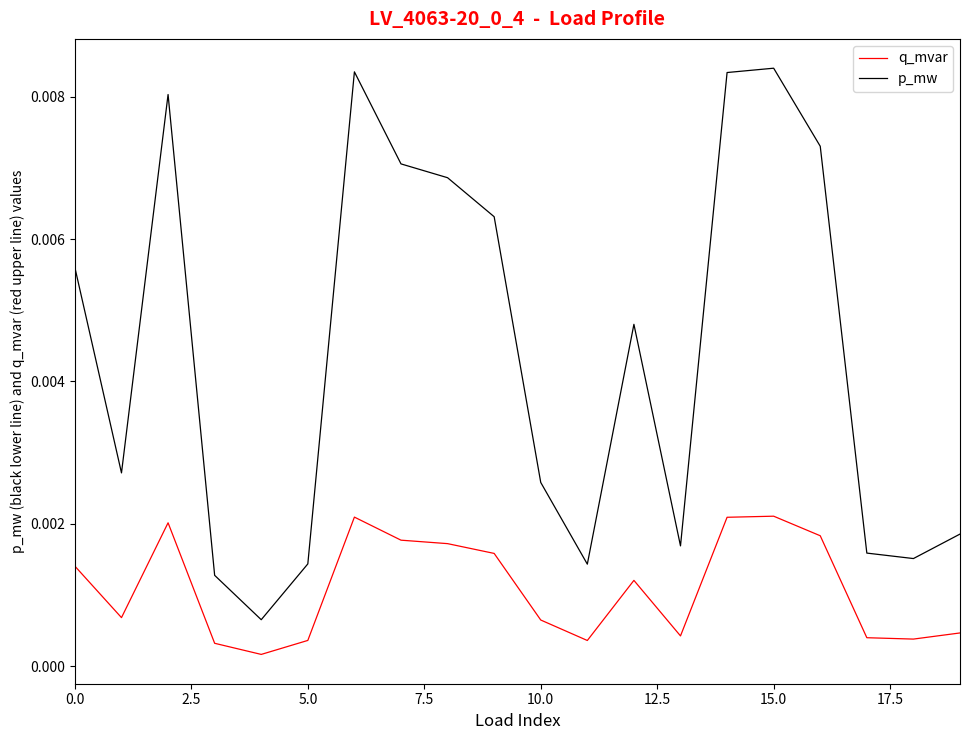

How many lines are shown in the chart?

2